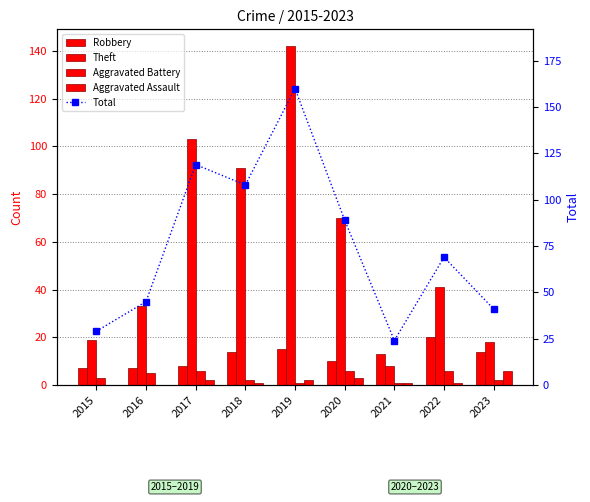

The Aggravated Battery series shows 6 at 2020. True or false?

True